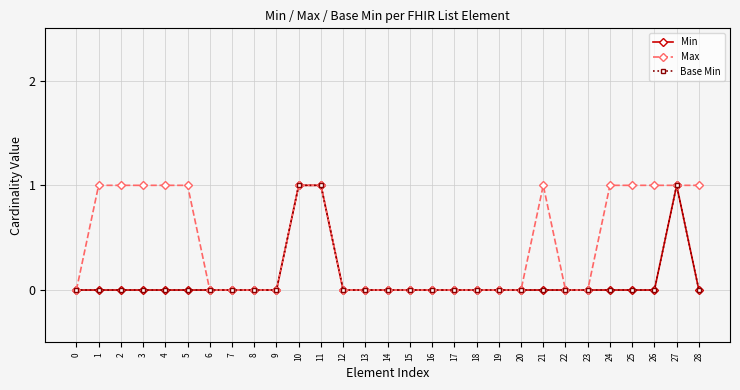

Does the chart have visible grid lines?

Yes